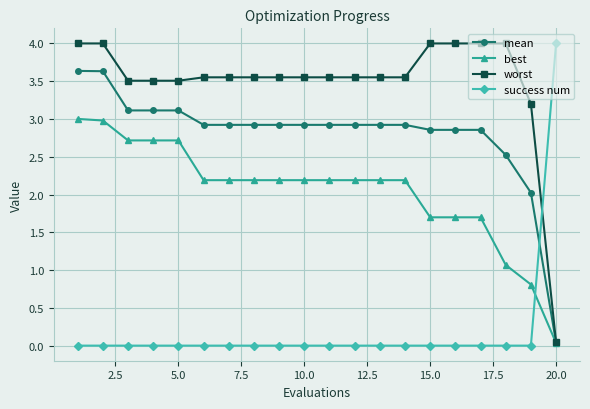

How many distinct data groups are displayed?

4